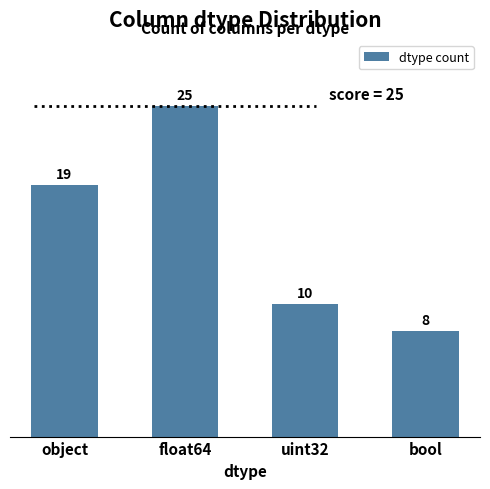

The chart shows a value of 7 at float64. True or false?

False